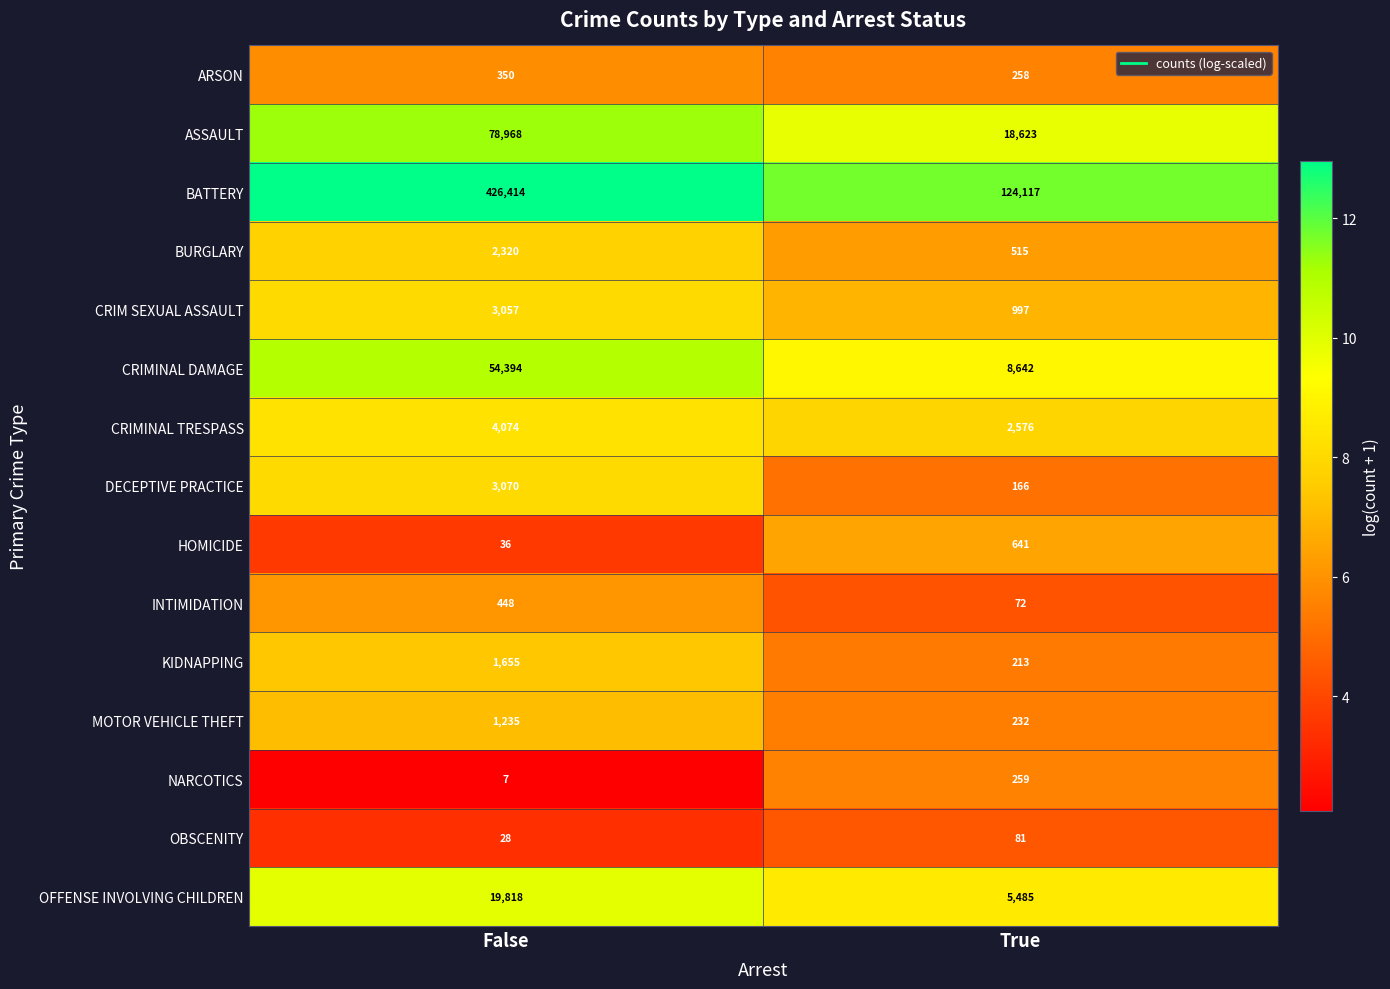

List the series in order of their peak value, lowest first.

OBSCENITY, NARCOTICS, ARSON, INTIMIDATION, HOMICIDE, MOTOR VEHICLE THEFT, KIDNAPPING, BURGLARY, CRIM SEXUAL ASSAULT, DECEPTIVE PRACTICE, CRIMINAL TRESPASS, OFFENSE INVOLVING CHILDREN, CRIMINAL DAMAGE, ASSAULT, BATTERY